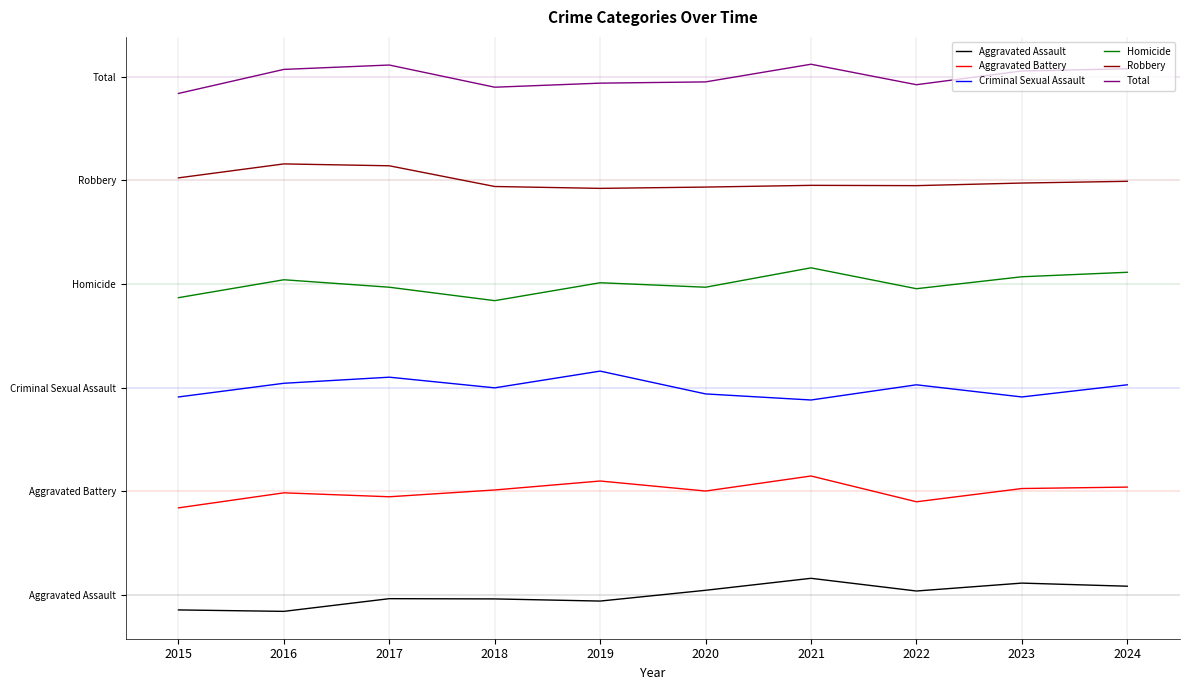

Reading left to right, list all the values displayed in this chart.

Aggravated Assault: -72.6	-79.5	-18.3	-19.4	-29.8	22.2	80.0	18.7	56.9	41.8
Aggravated Battery: 420.0	492.6	473.6	506.4	549.6	501.2	573.8	449.4	513.3	520.2
Criminal Sexual Assault: 955.2	1021.3	1050.6	999.3	1080.0	969.9	940.6	1013.9	955.2	1013.9
Homicide: 1434.4	1520.9	1484.9	1420.0	1506.5	1484.9	1578.6	1477.7	1535.3	1556.9
Robbery: 2012.6	2080.0	2071.0	1971.0	1961.9	1968.2	1976.5	1975.1	1987.6	1996.0
Total: 2420.0	2536.1	2557.2	2450.2	2469.8	2475.8	2561.0	2462.2	2528.6	2539.1